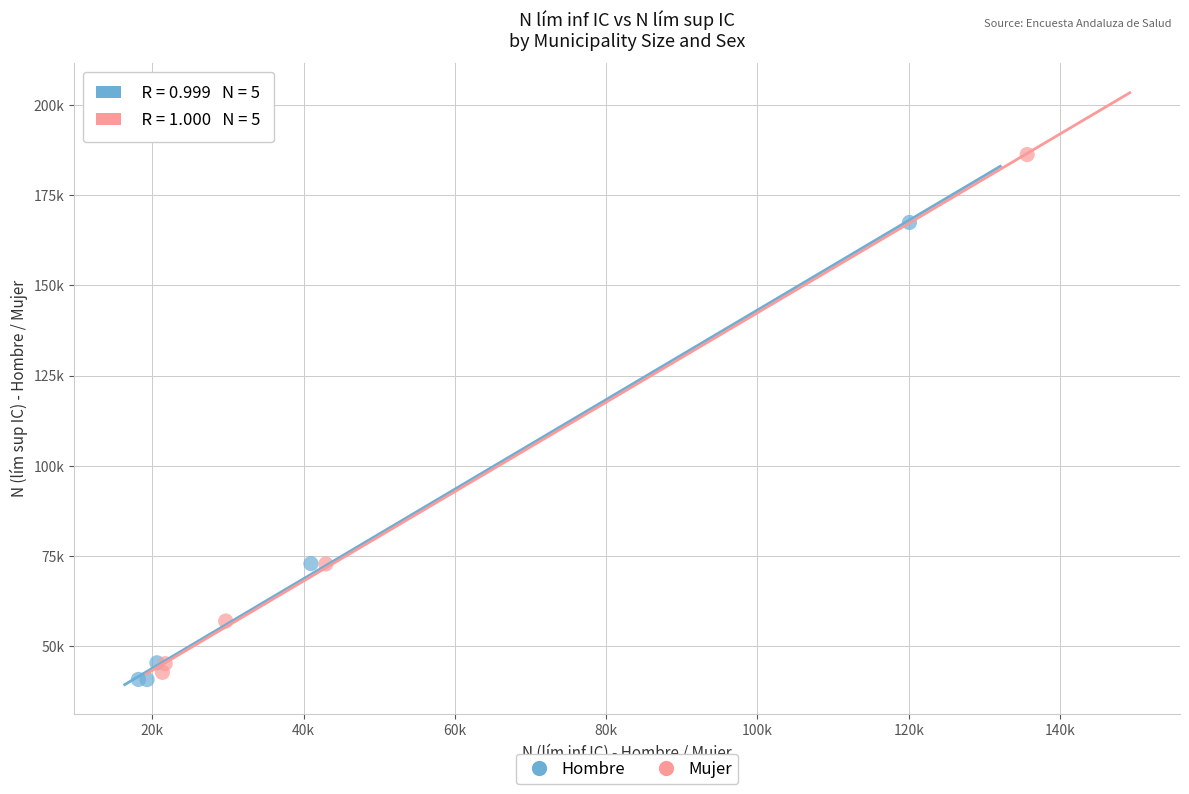

What are all the series names shown in the legend?

Hombre, Mujer